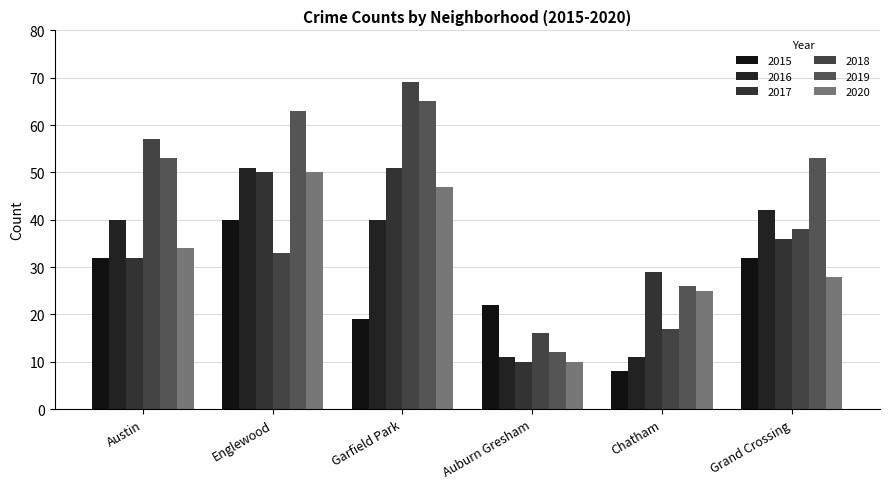

Which category has the highest value in the 2017 series?

Garfield Park